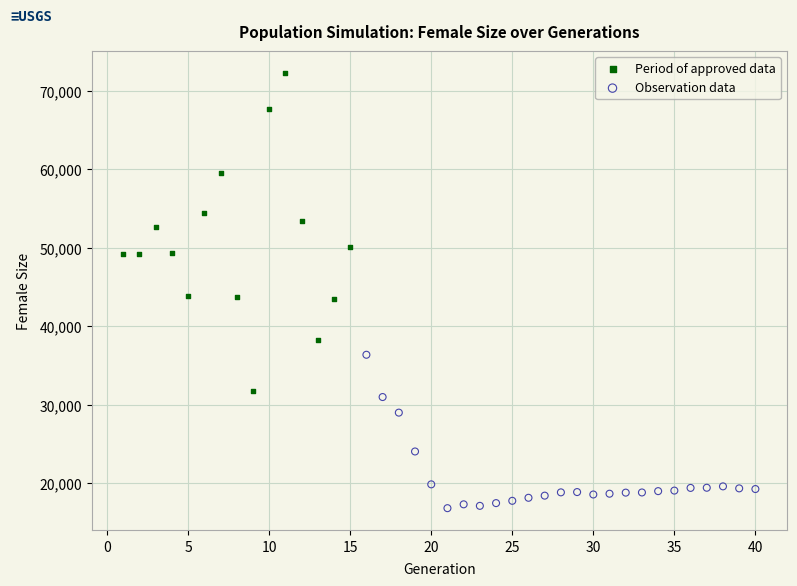

Which series has the widest spread of Y values?

Period of approved data